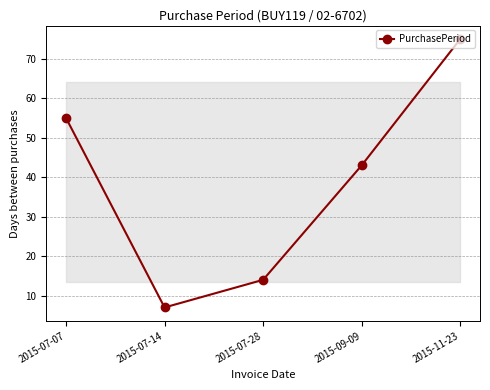

At which category does the data reach its first local valley?

2015-07-14